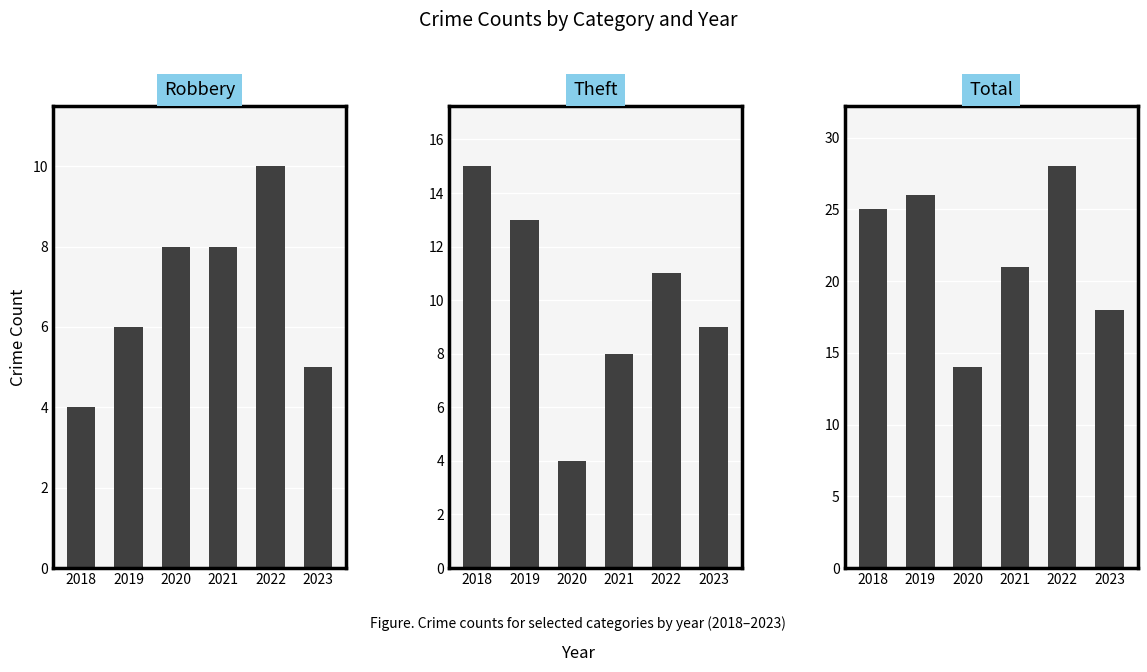

What is the smallest value displayed?

4